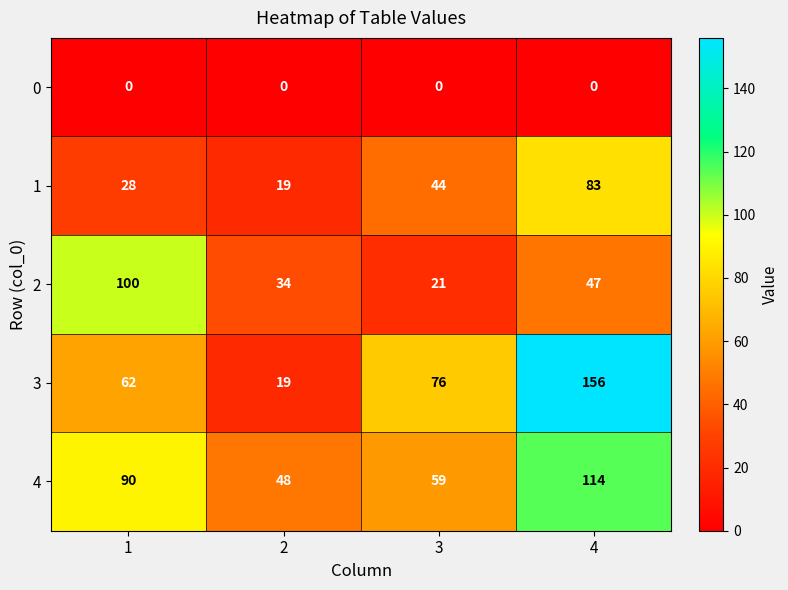

What is the difference between the maximum and second lowest values in the 3 series?

94